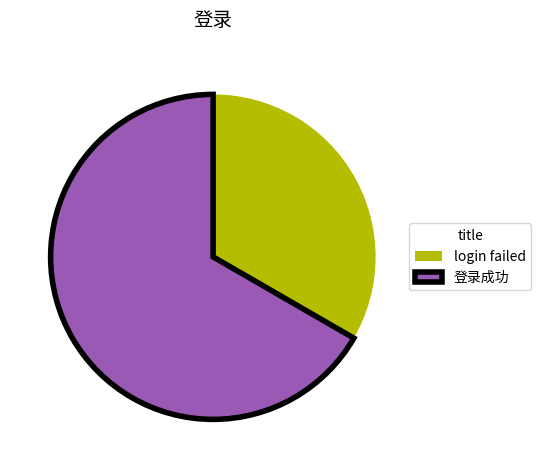

Rank the categories by value from lowest to highest.

login failed, 登录成功